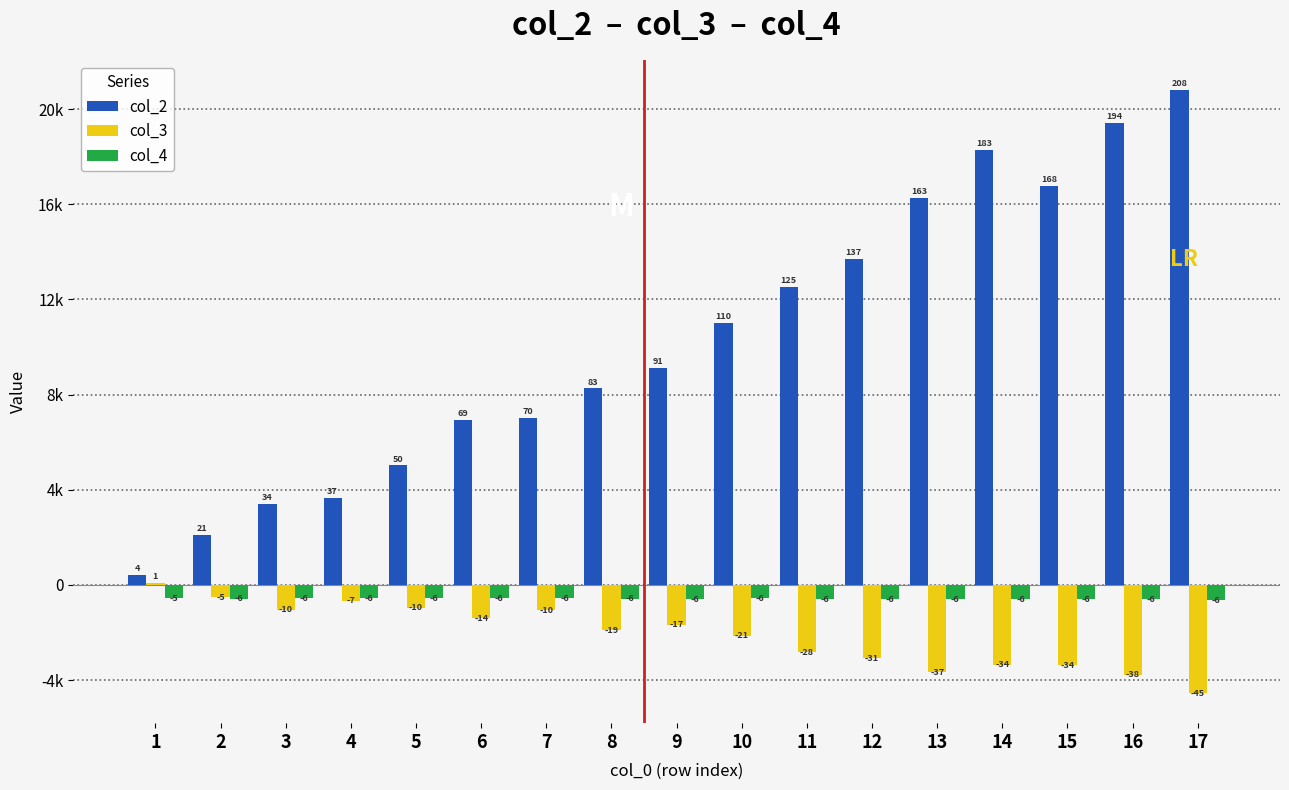

Are the bars horizontal?

No